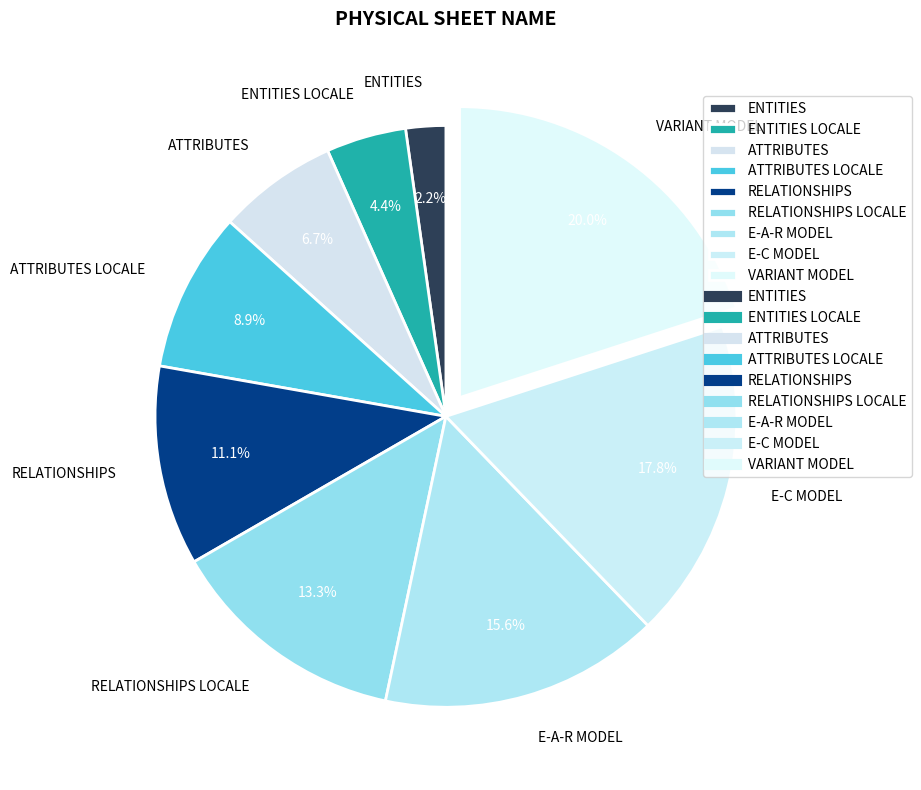

Which slice is the smallest?

ENTITIES